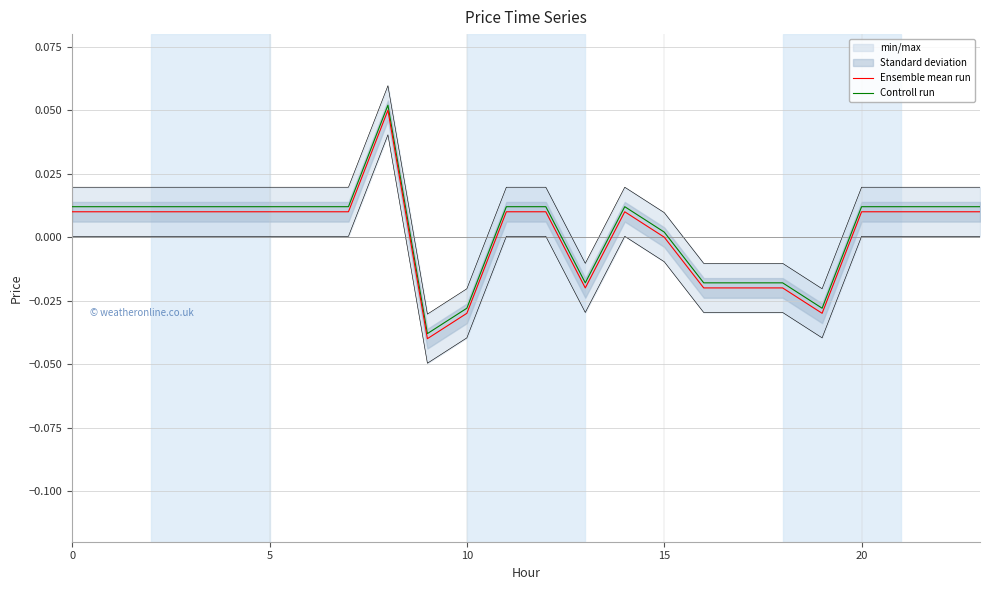

At which category does Controll run reach its first local peak?

8